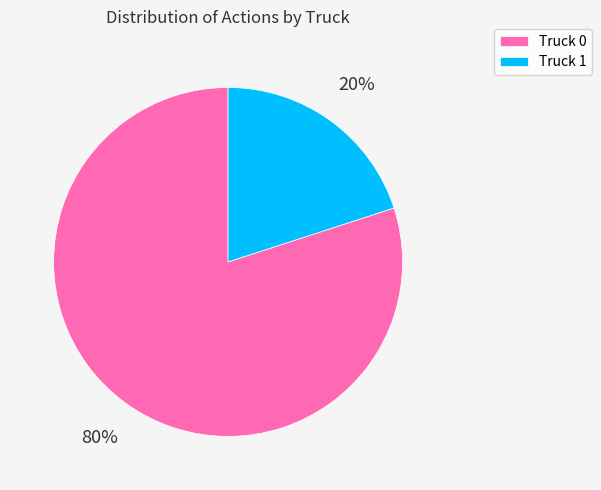

To the nearest percent, what is the difference between the largest and smallest slice percentages?

60%